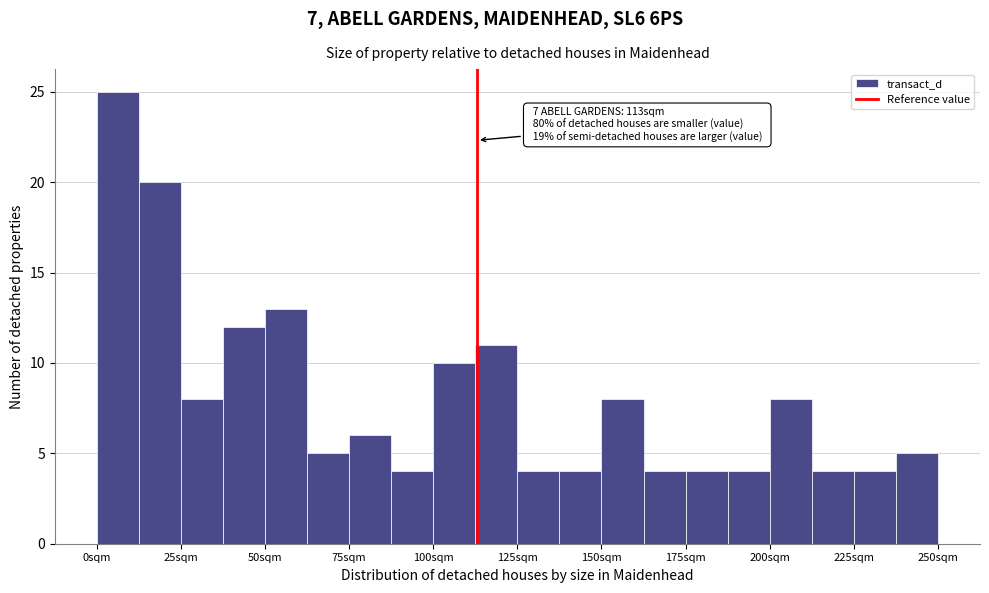

Around what value on the x-axis is the tallest bar? Give the approximate position of its centre, as read against the axis.

5